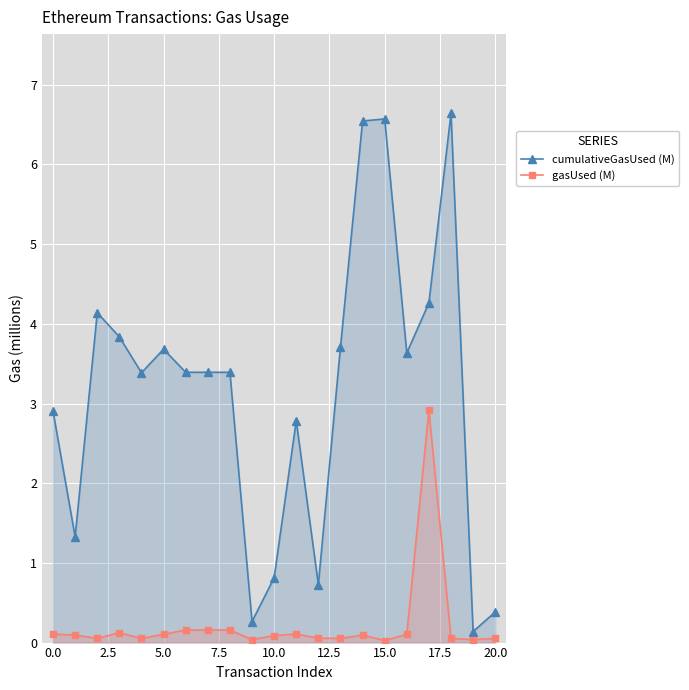

True or false: cumulativeGasUsed (M) and gasUsed (M) cross at least once.

False